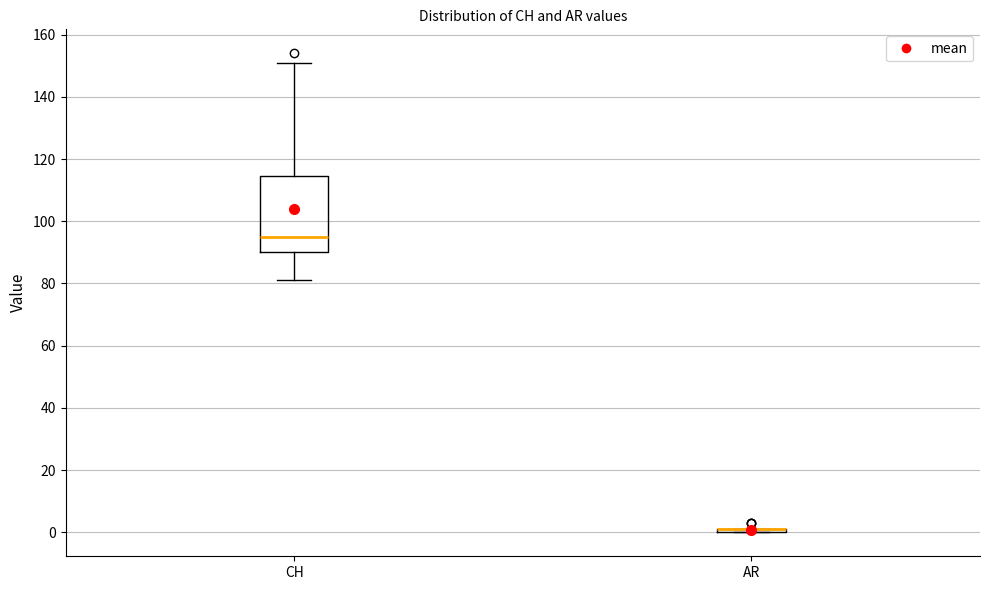

Comparing the boxes themselves (not the whiskers), which one is the tallest?

CH